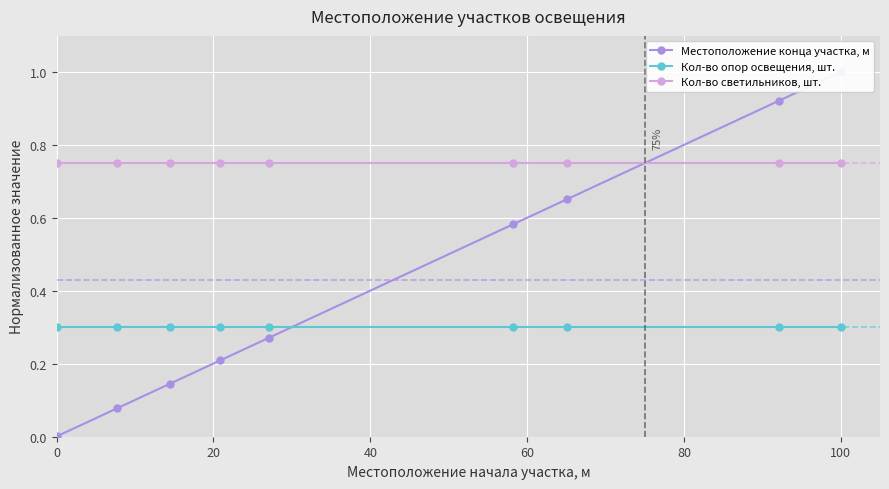

Is it true that Кол-во светильников, шт. equals 1.1 at 100?

False